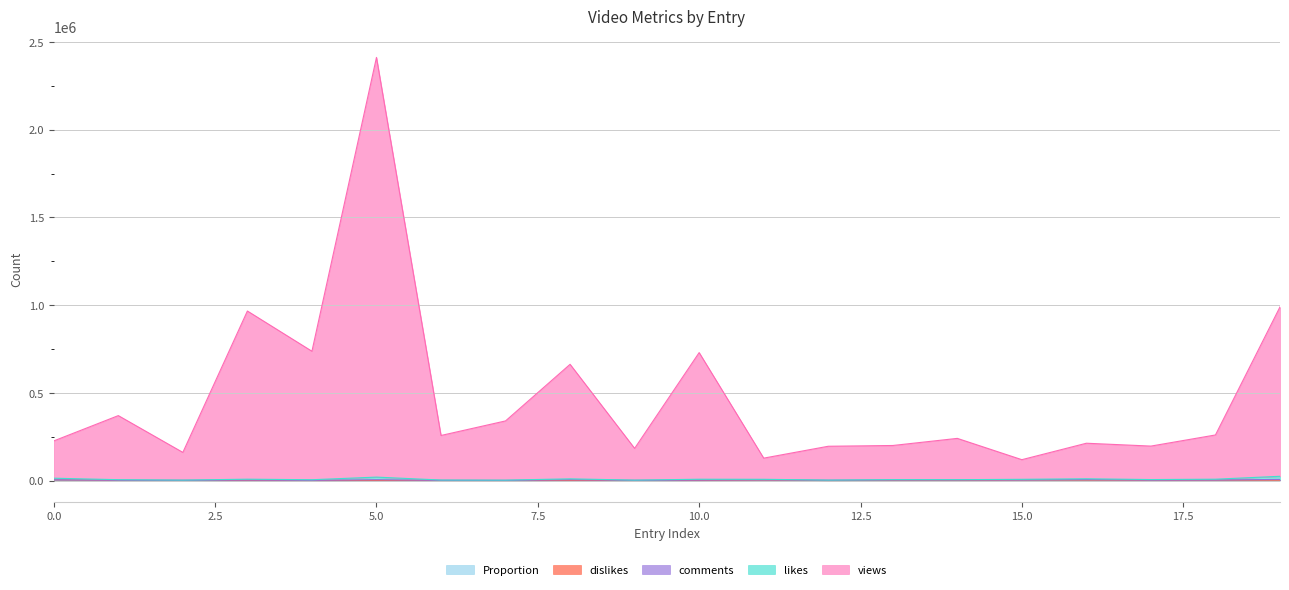

At which category is the sum across all series the highest?

5.0